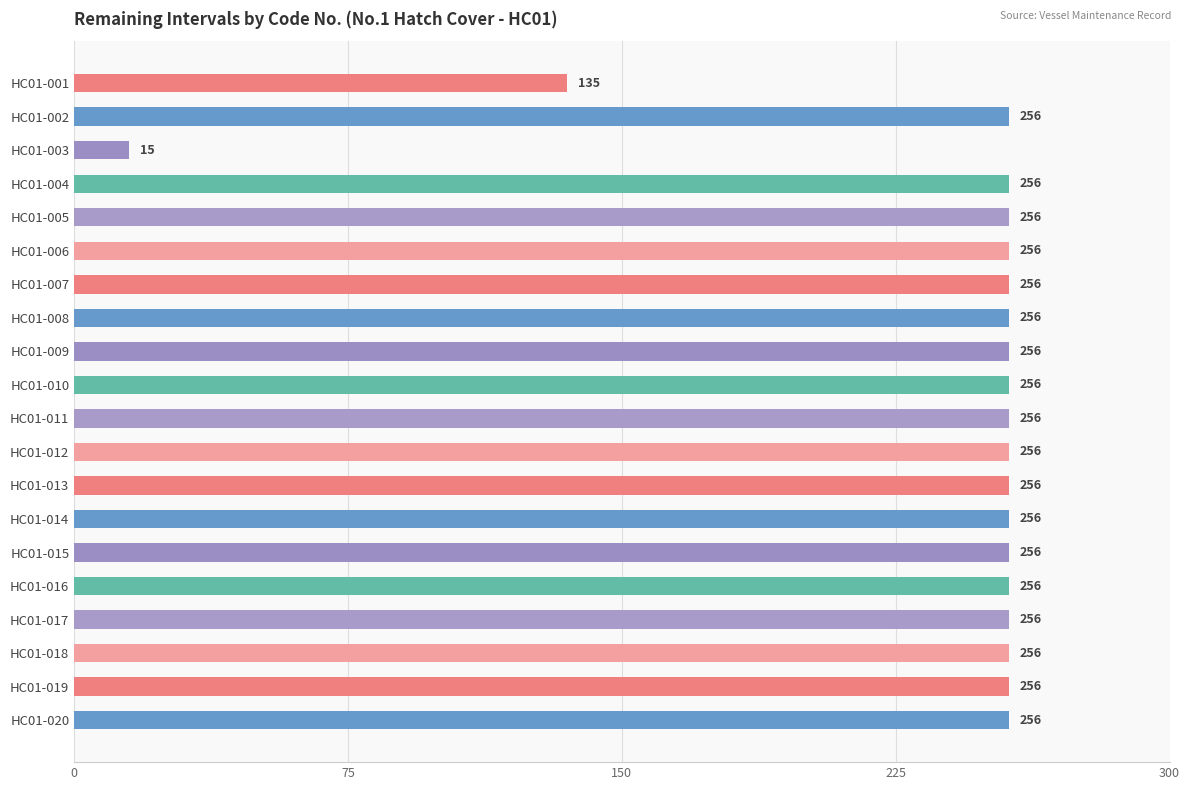

How many categories are shown in the chart?

20